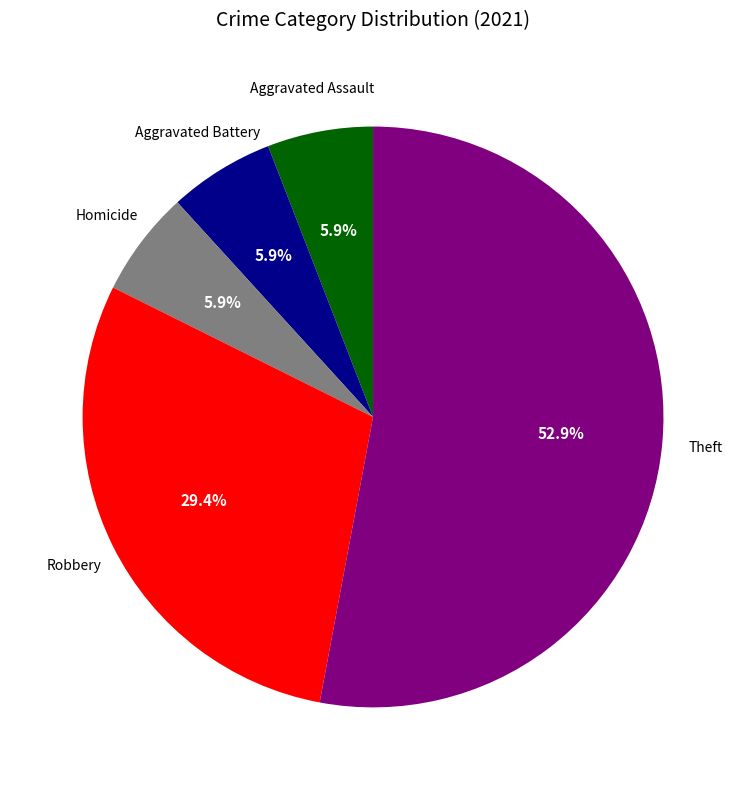

Does any single category account for the majority?

Yes